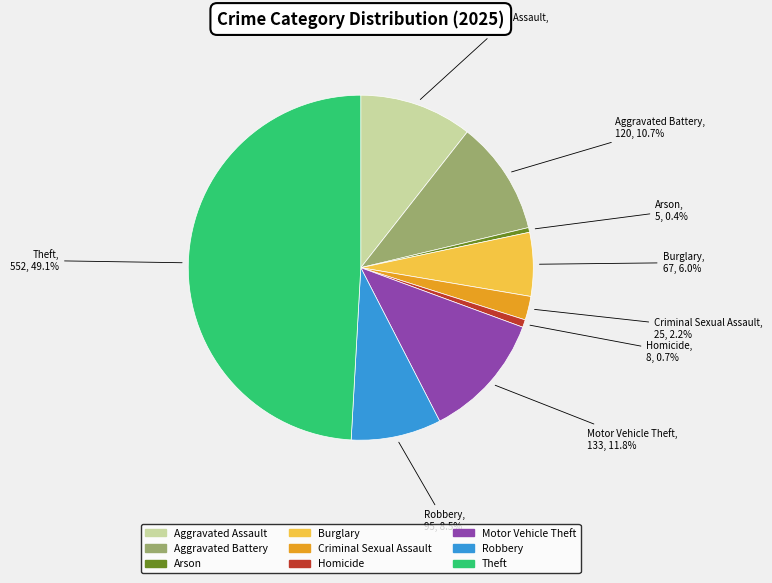

Does Aggravated Assault account for over 50% of the chart?

No